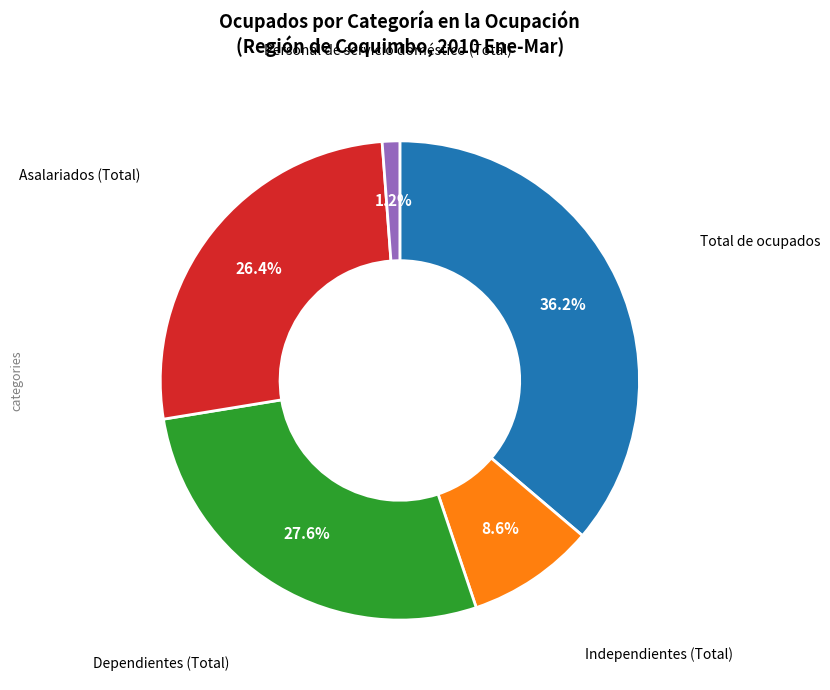

Is the sum of Personal de servicio doméstico (Total) and Independientes (Total) greater than half?

No